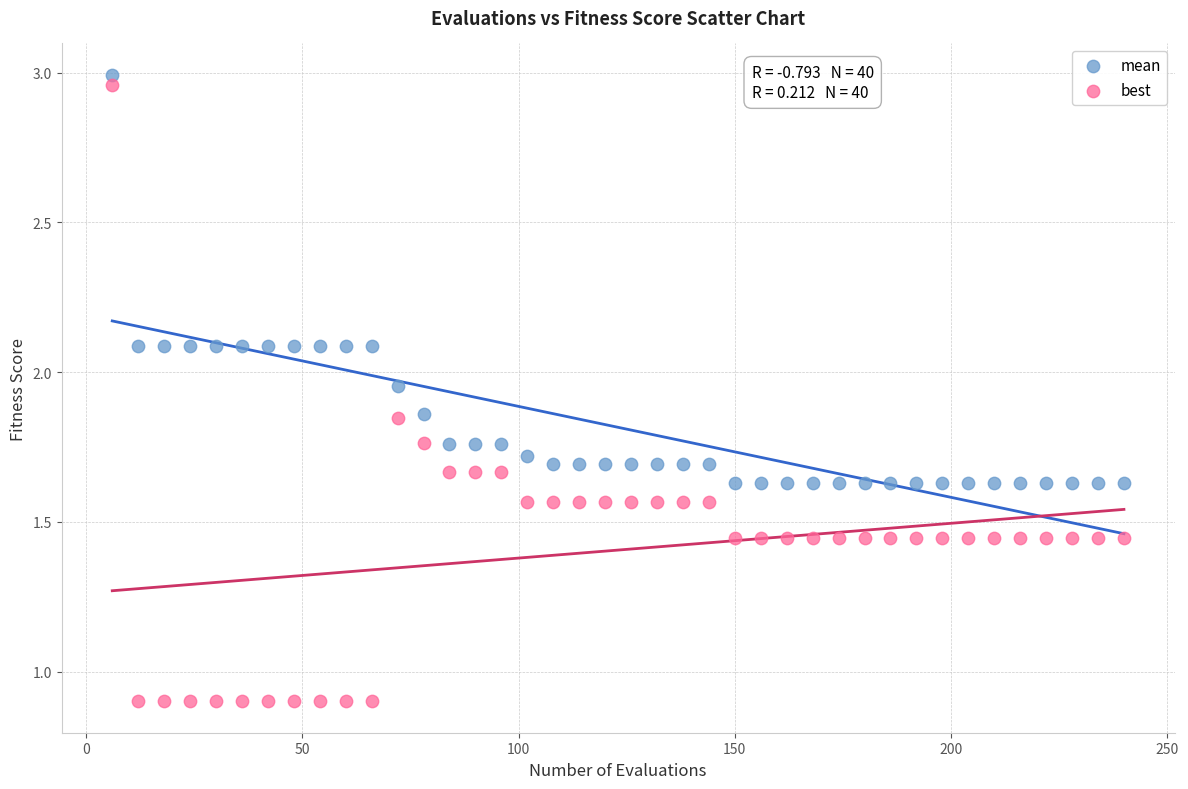

Across all data points, what is the range of Y values (max minus min)?

2.1